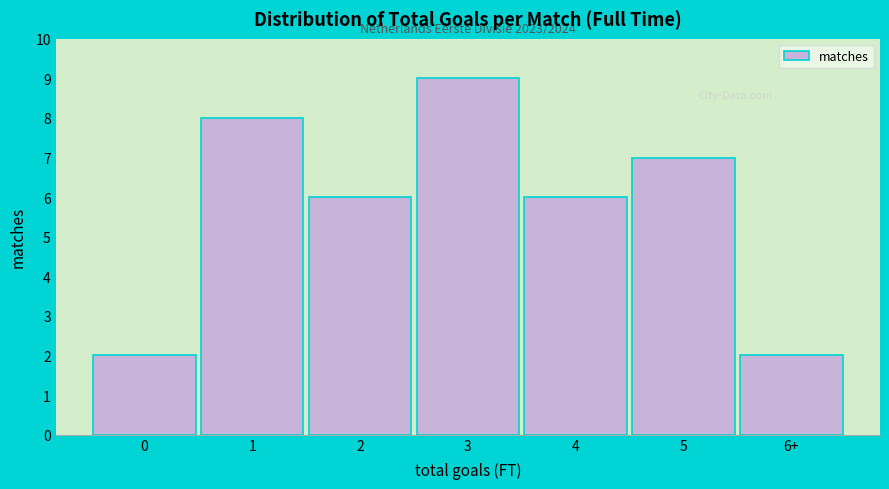

Reading right to left, list all the values displayed in this chart.

6+=2	5=7	4=6	3=9	2=6	1=8	0=2